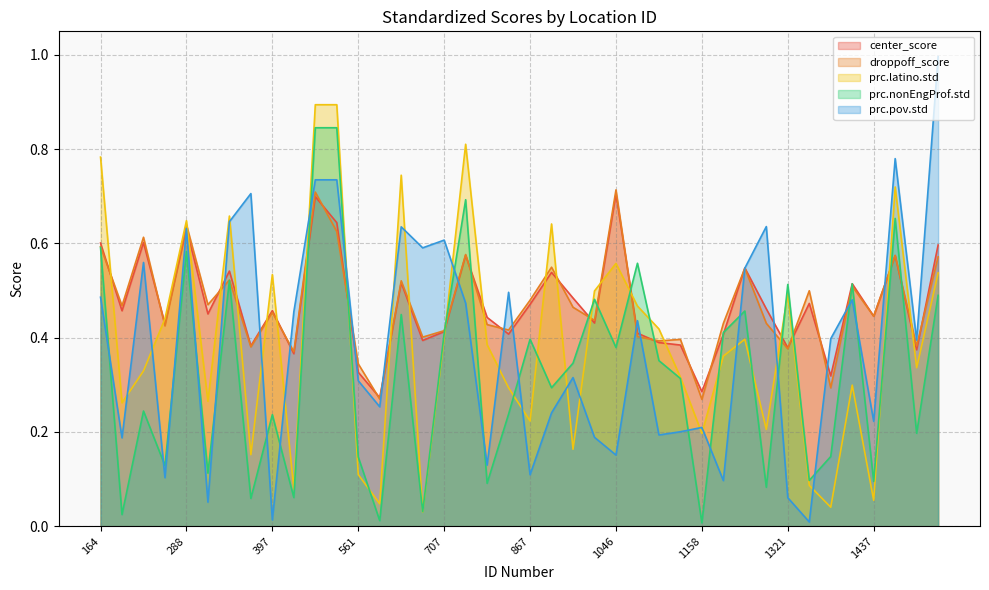

How many distinct data groups are displayed?

5